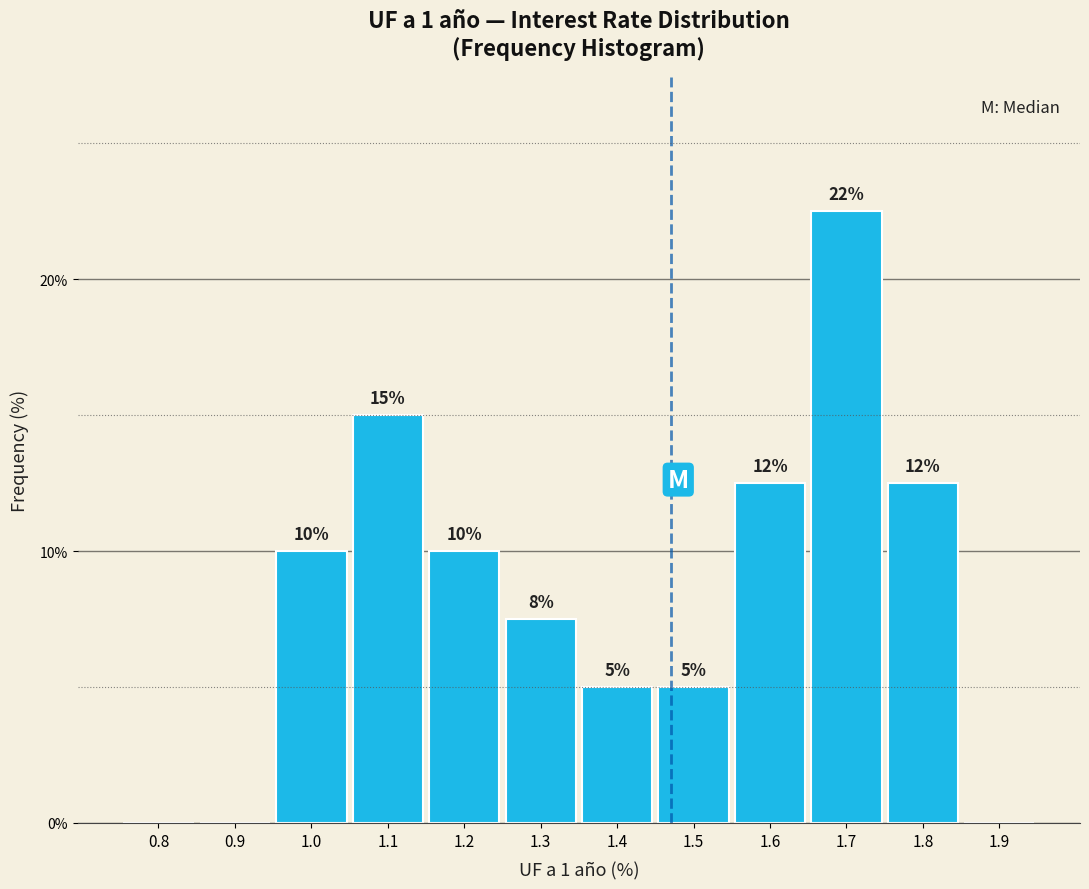

Which has a higher value, 1.5 or 0.9?

1.5